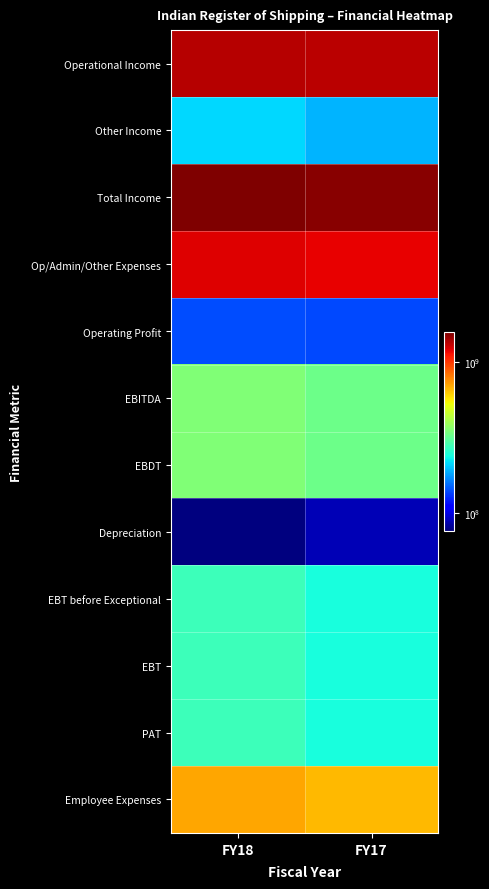

Count the number of categories in the chart.

2